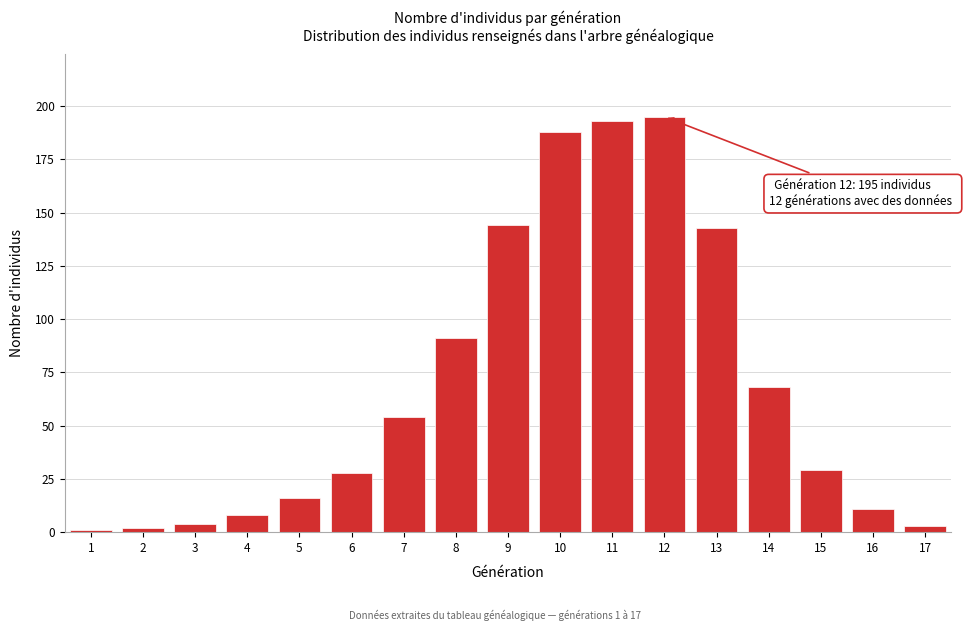

Reading left to right, extract all data points from this chart.

1	2	4	8	16	28	54	91	144	188	193	195	143	68	29	11	3